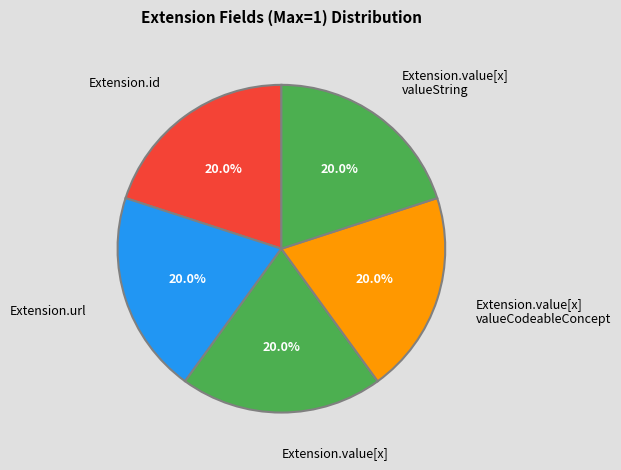

Count the number of slices in the pie.

5